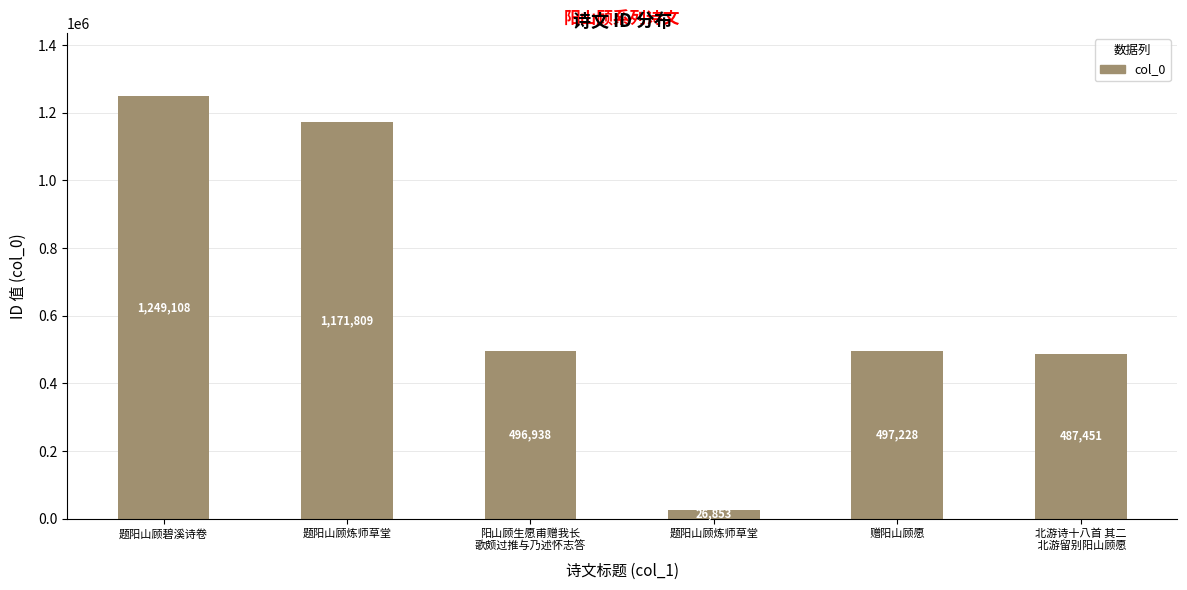

Does the chart contain any negative values?

No